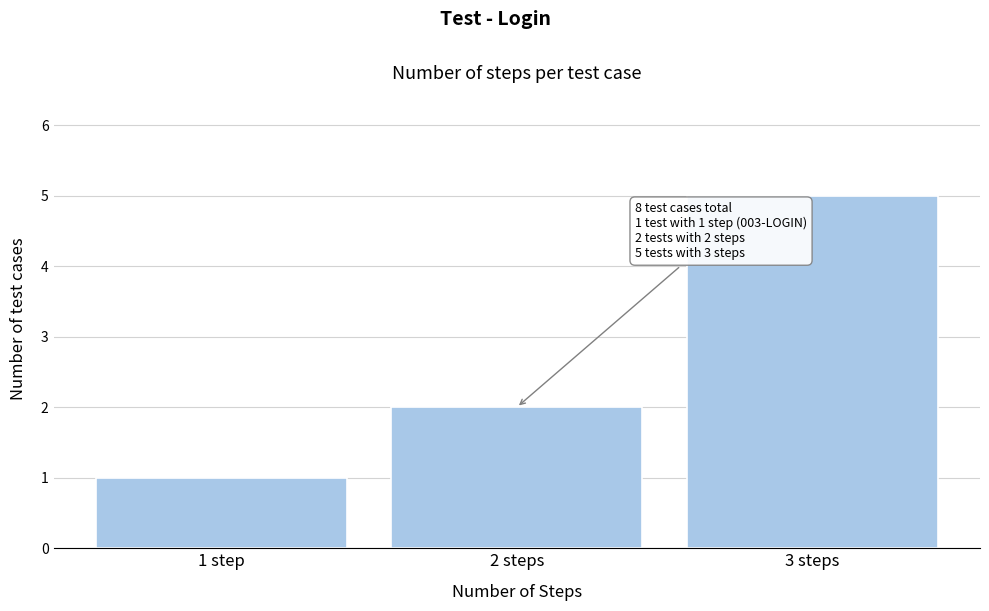

Reading left to right, list all the values displayed in this chart.

1	2	5